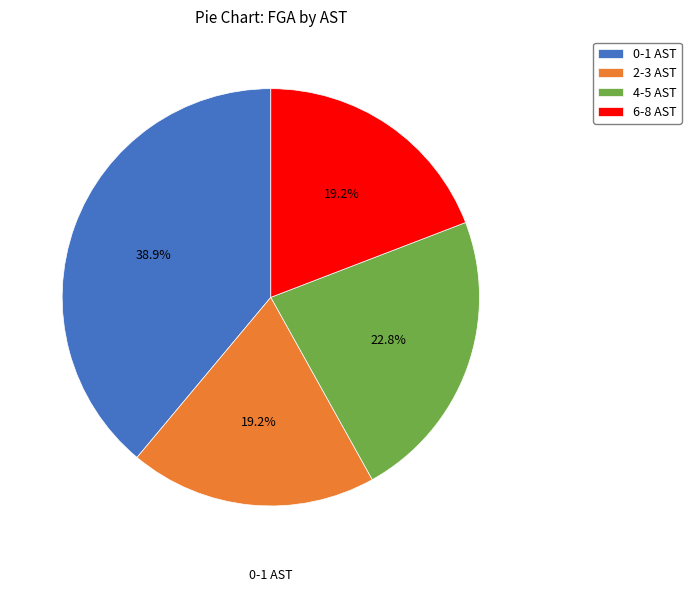

Approximately how many times larger is the value at 0-1 AST compared to 6-8 AST?

2.0